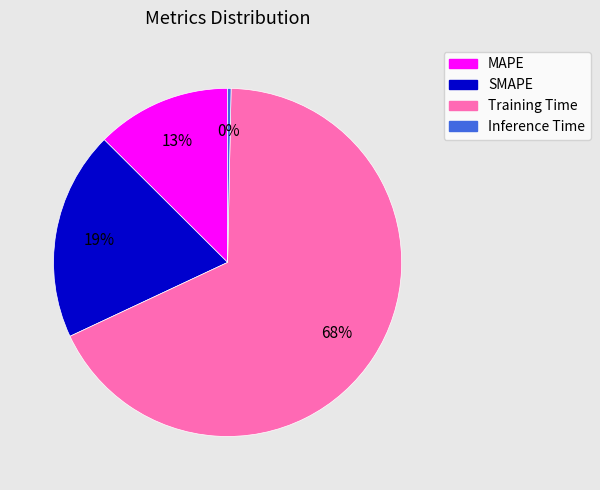

To the nearest percent, what is the difference between the MAPE and Training Time slice percentages?

55%